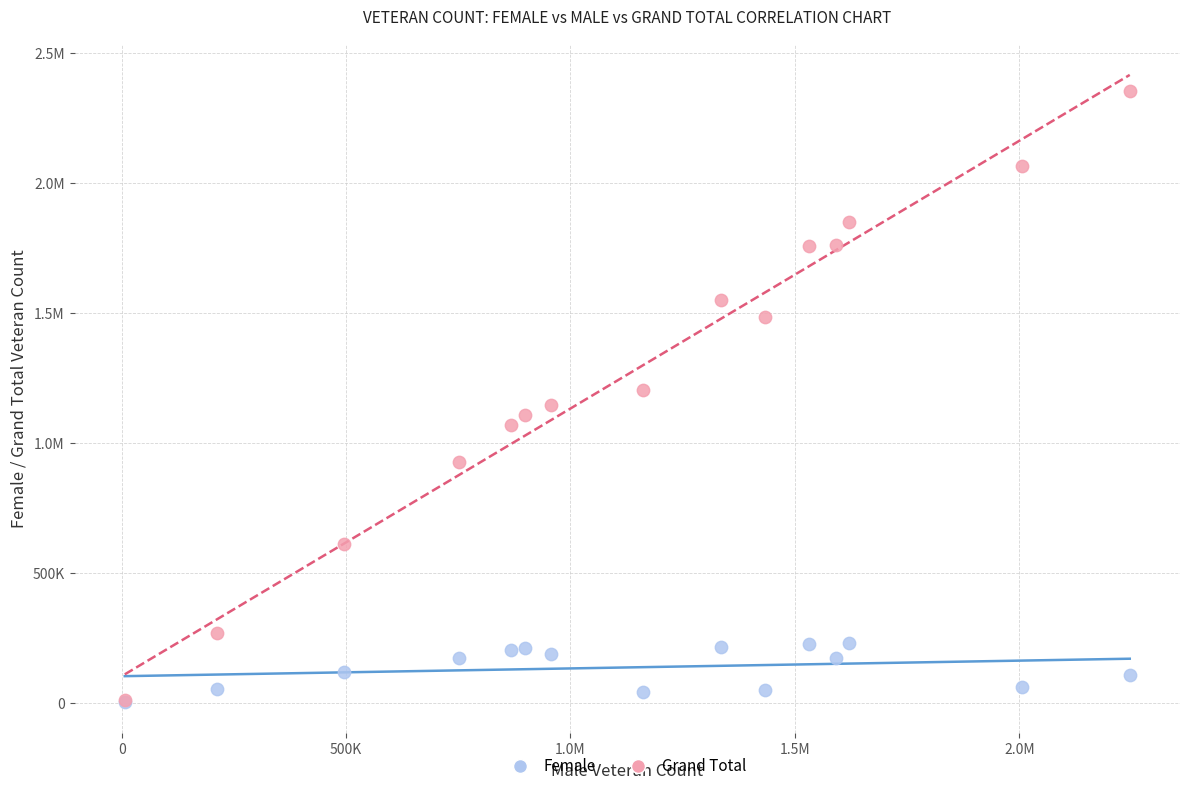

What are all the series names shown in the legend?

Female, Grand Total